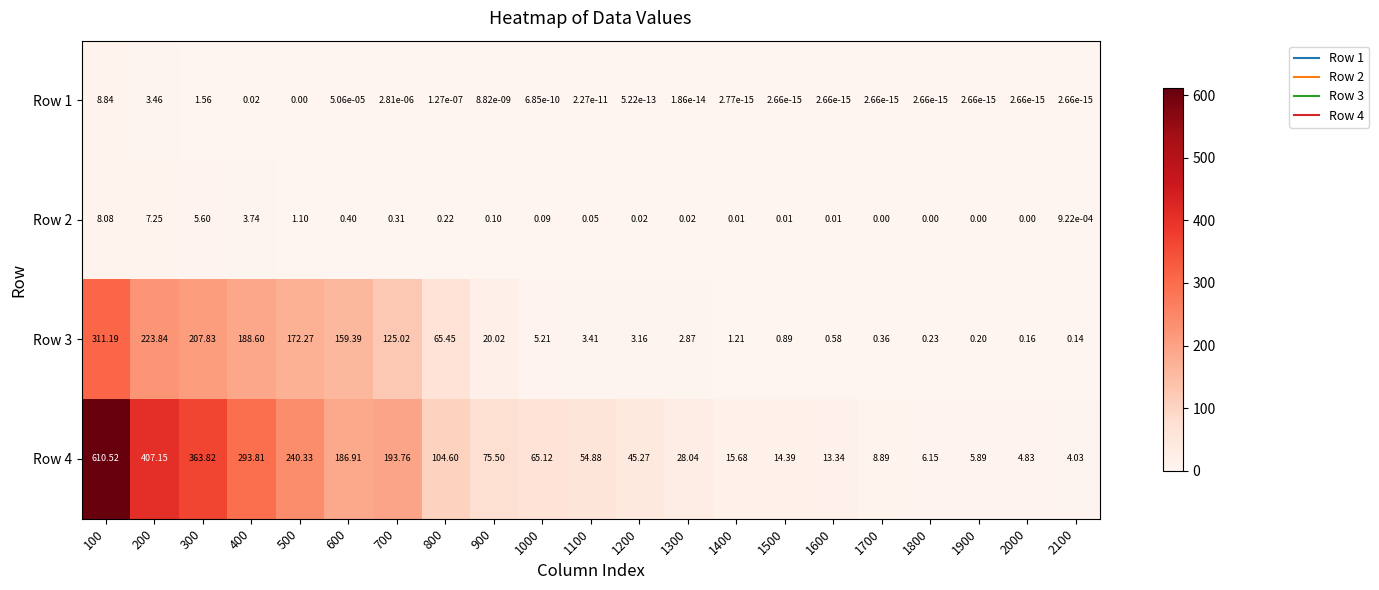

What is the spread (max minus min) of values at 600?

186.9